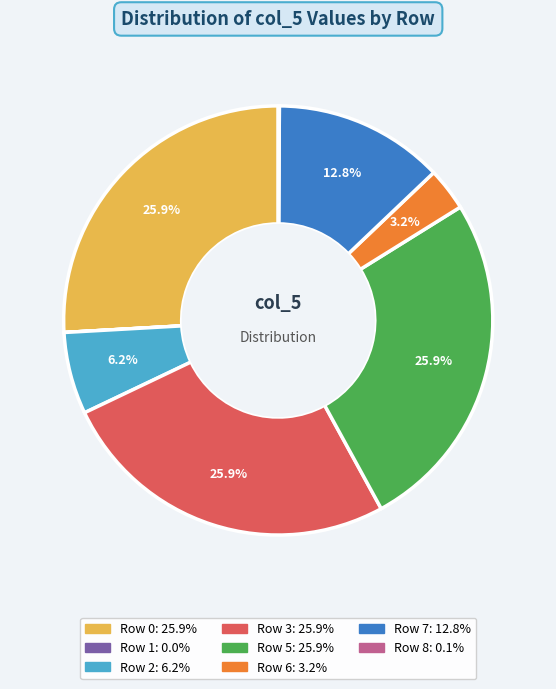

Is there any slice that represents more than half of the pie?

No